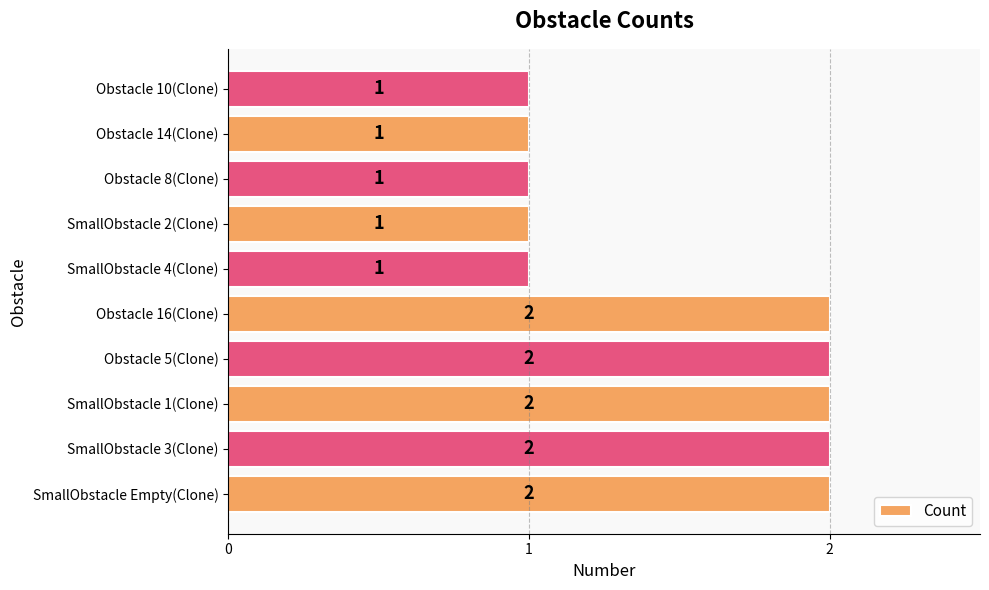

True or false: the data shows 1 at Obstacle 5(Clone).

False